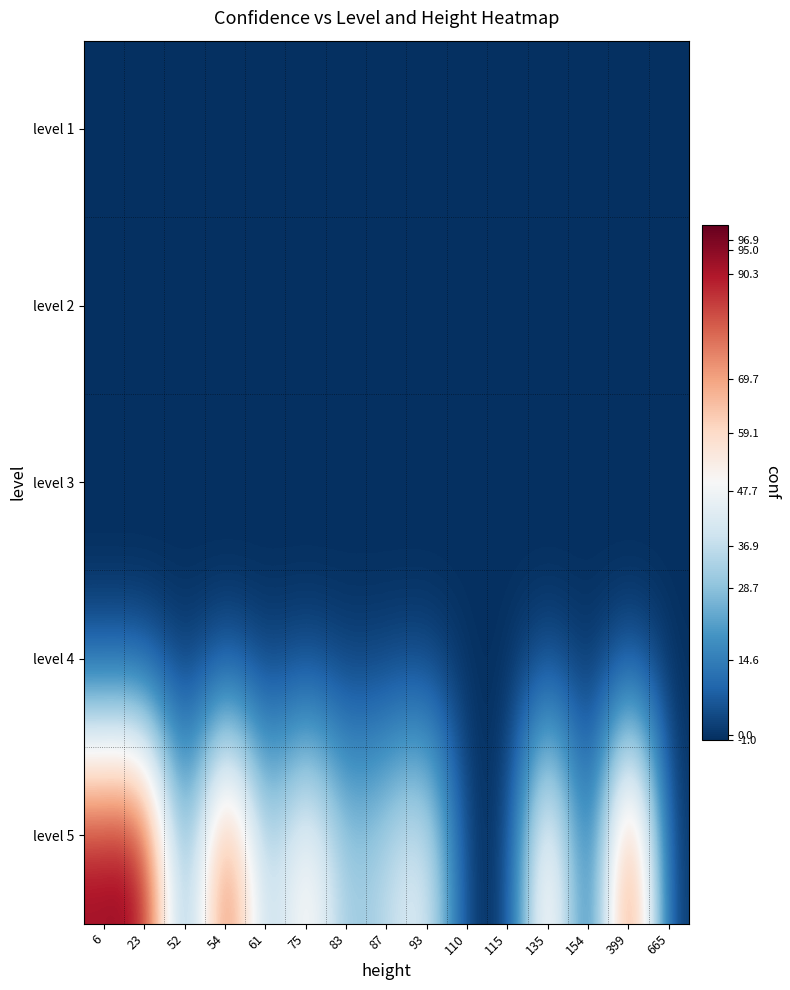

What is the minimum value shown in the chart?

-1.0